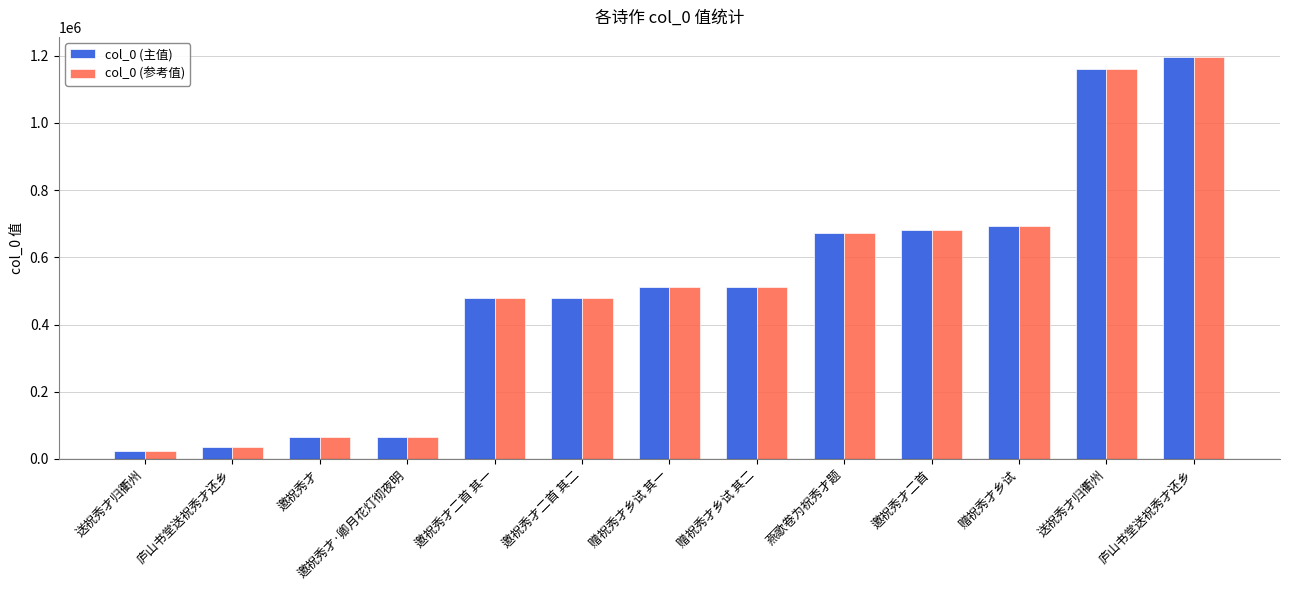

Rank the series by their maximum value, from highest to lowest.

col_0 (主值), col_0 (参考值)